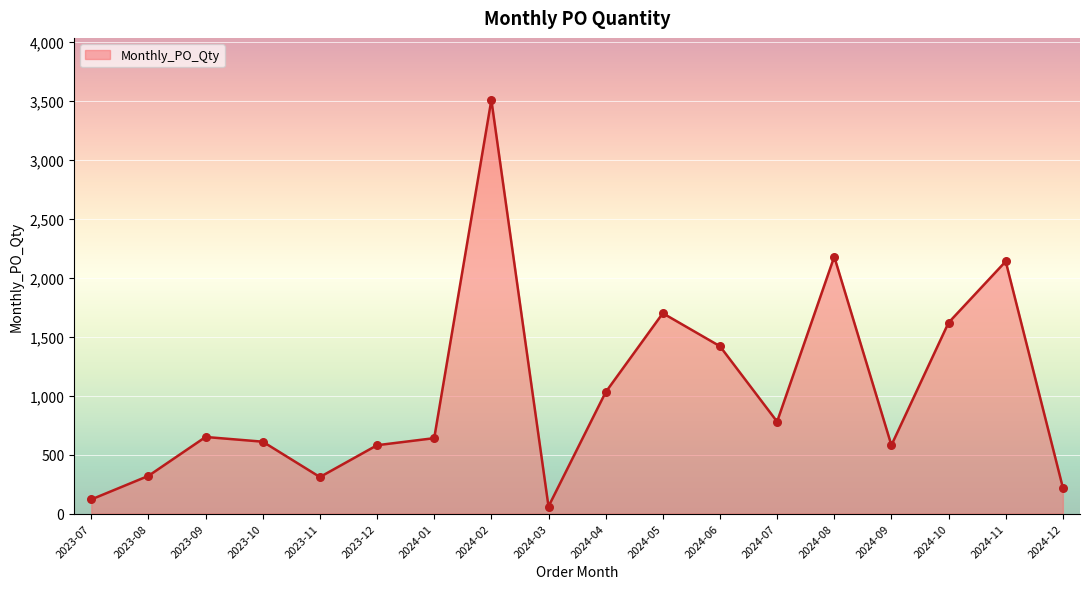

What is the change in value from 2023-07 to 2024-10?

+1500